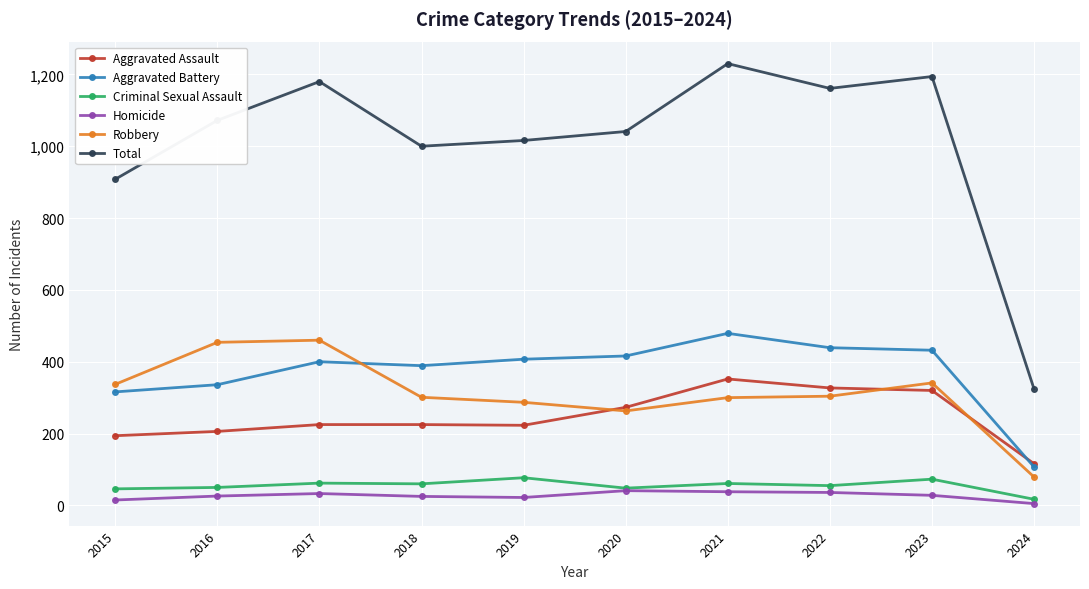

What is the difference between the highest and lowest values at 2018?

975